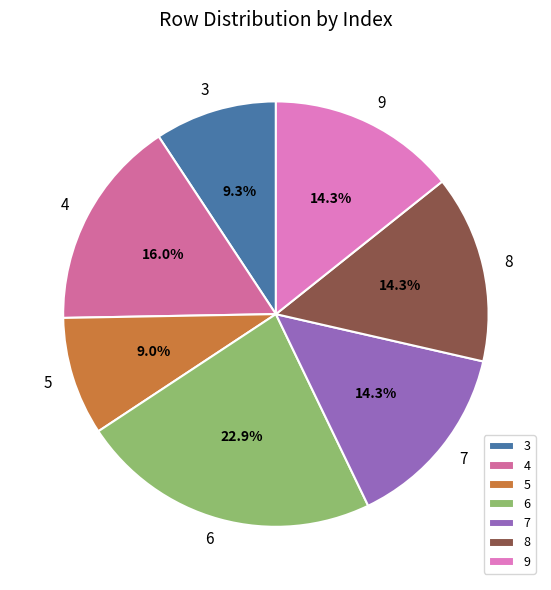

Is it true that 7 is 14% of the pie?

True